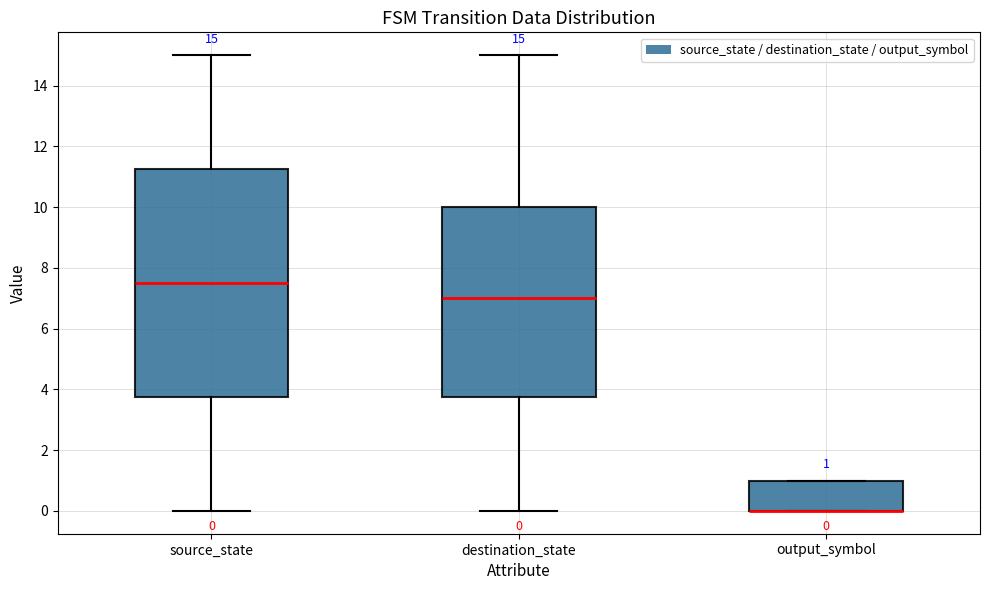

Which box is the tallest, from its lower edge to its upper edge?

source_state